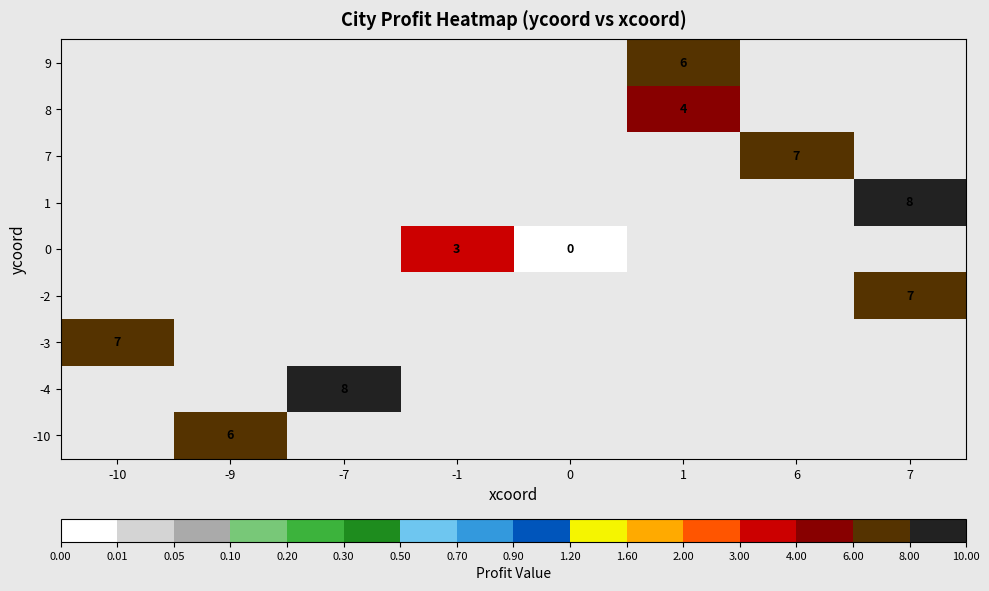

The -2 series shows 10 at 7. True or false?

False